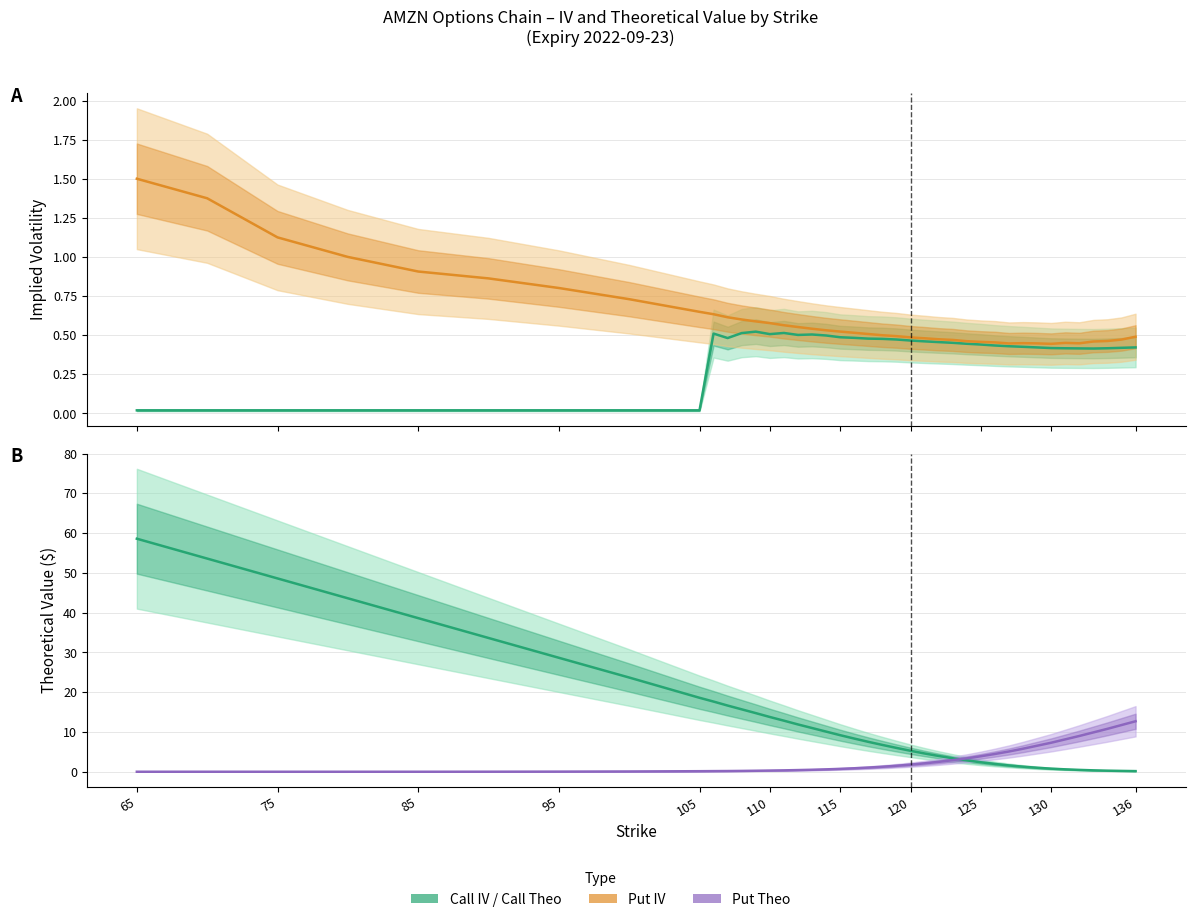

Which series has the largest total across all categories?

Call Theo